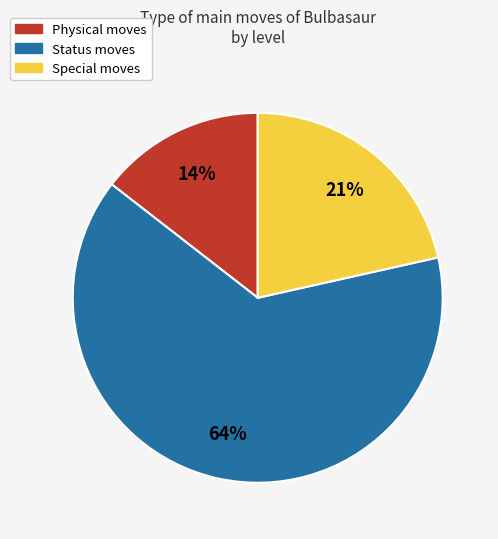

To the nearest percent, what is the average slice percentage?

33%